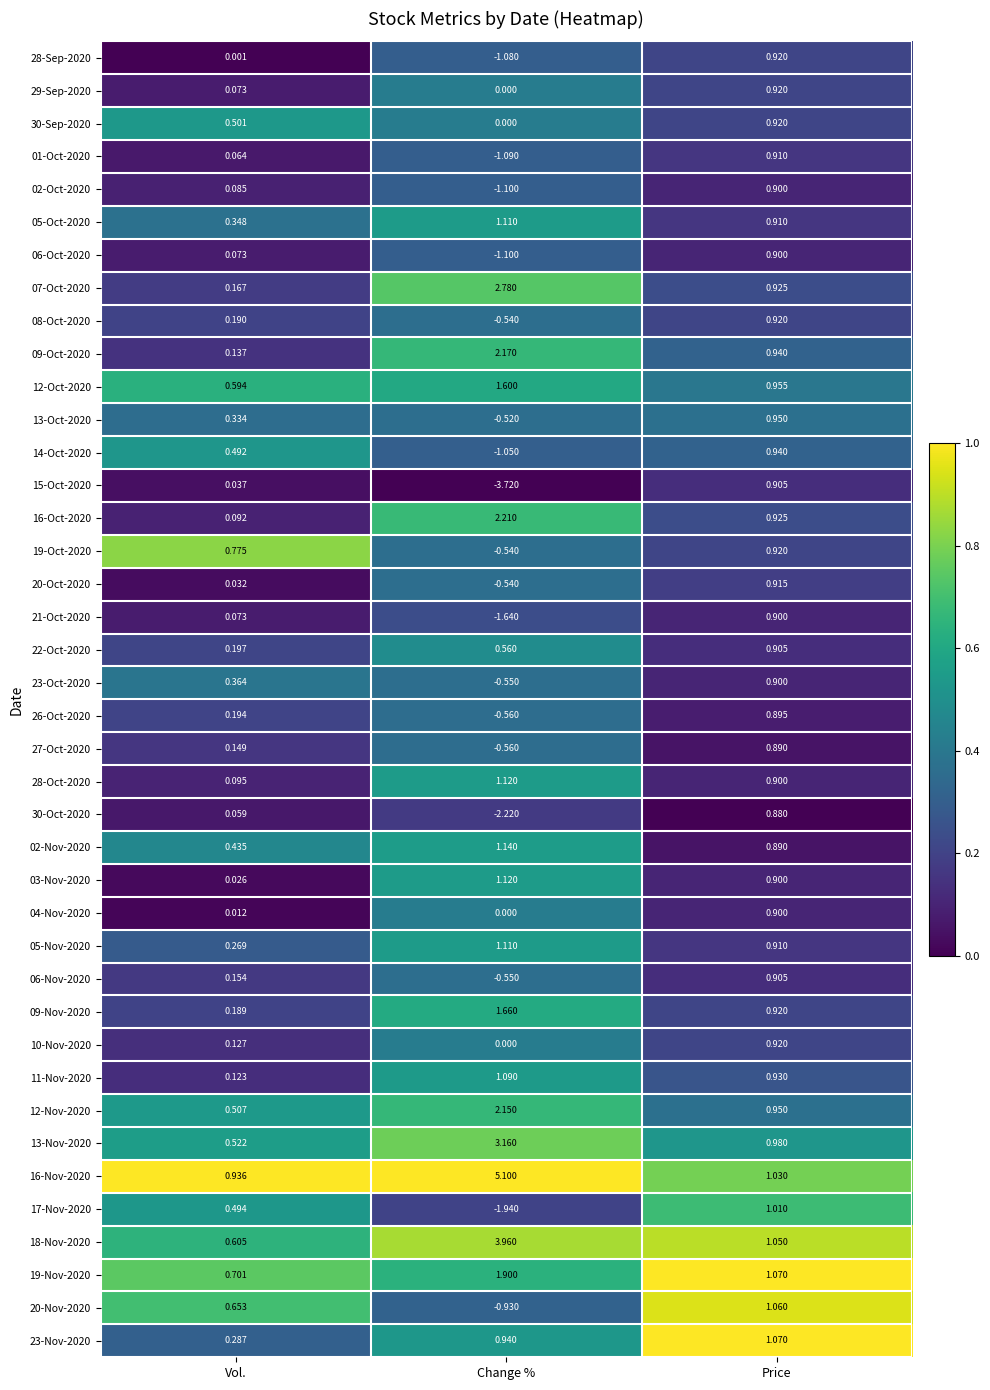

Where does the 20-Nov-2020 series first go above 0?

Vol.